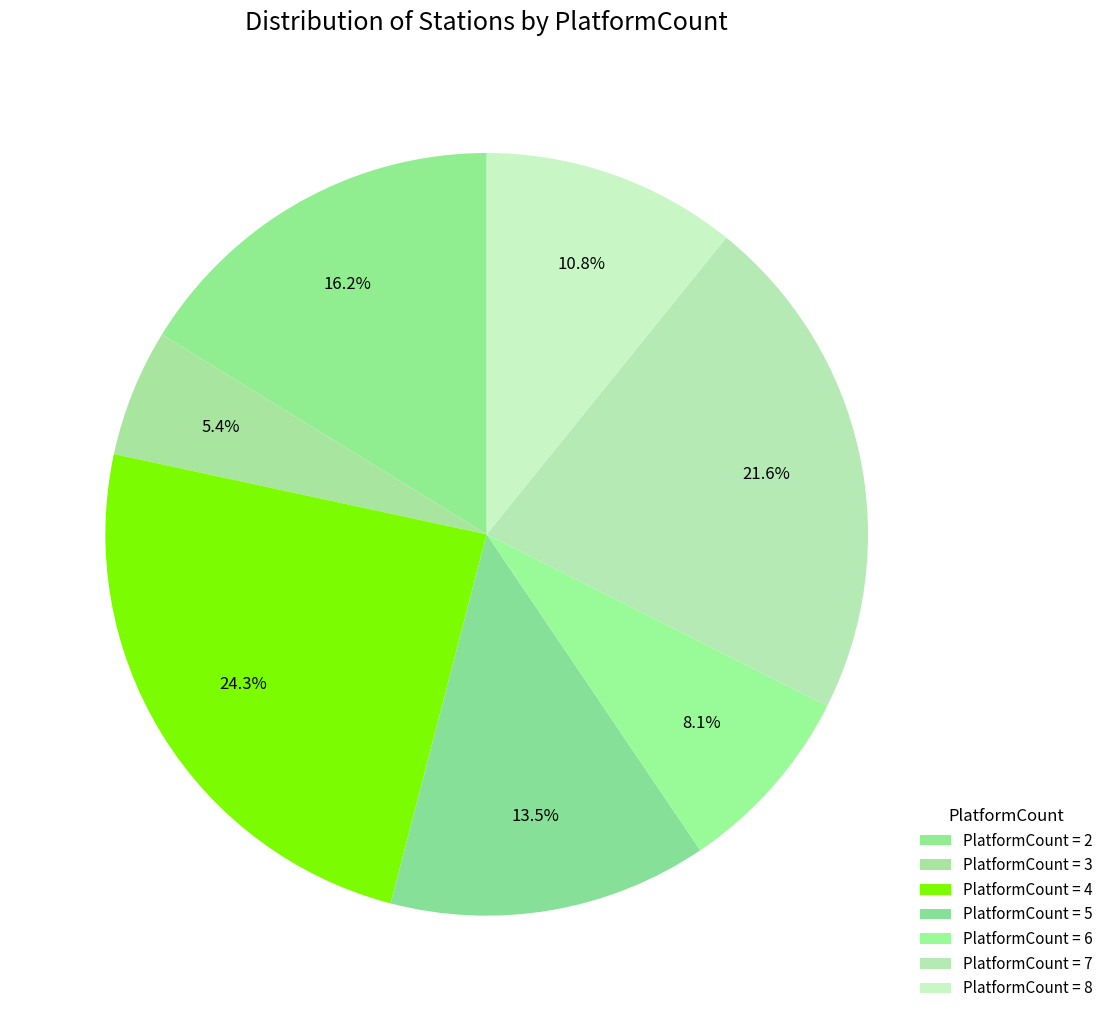

Which category has the smallest portion of the pie?

3